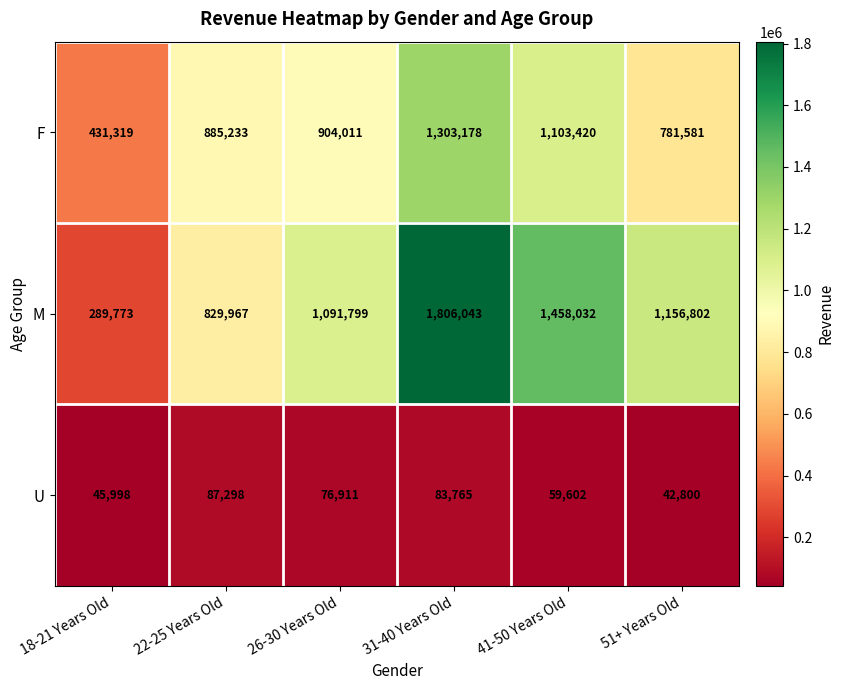

Where does the M series first go above 1156802?

31-40 Years Old